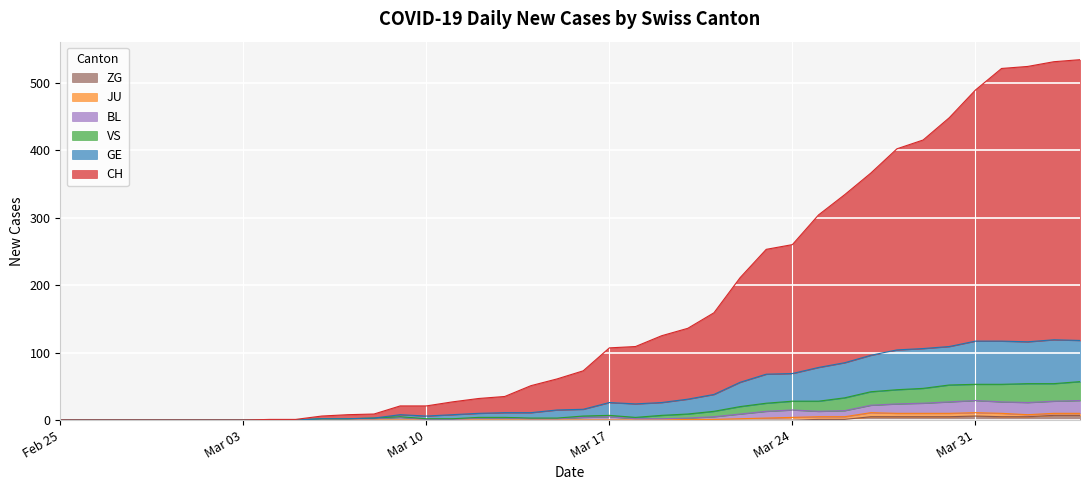

What are all the series names shown in the legend?

ZG, JU, BL, VS, GE, CH